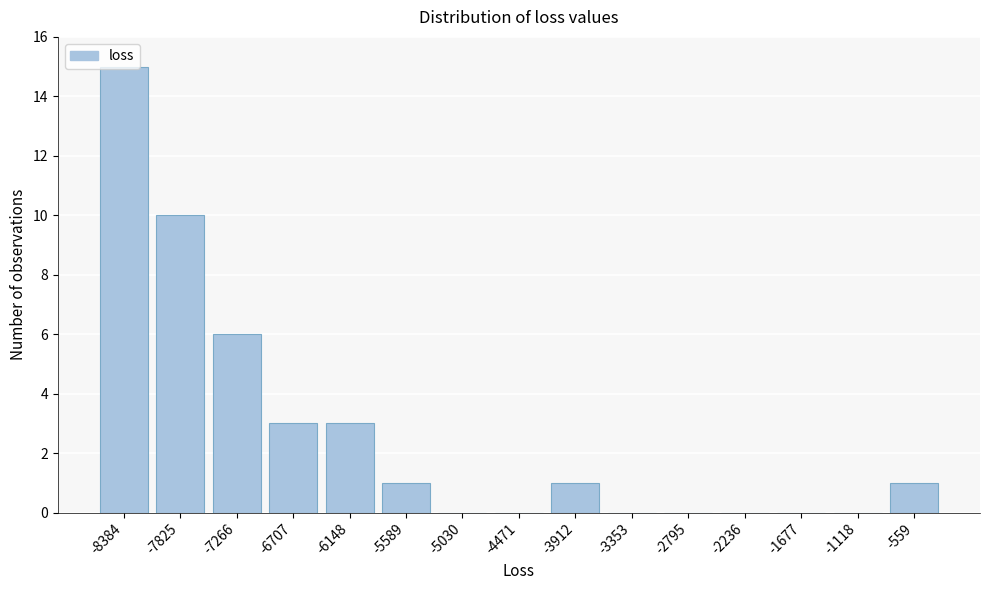

Between -5589 and -1677, which is larger?

-5589